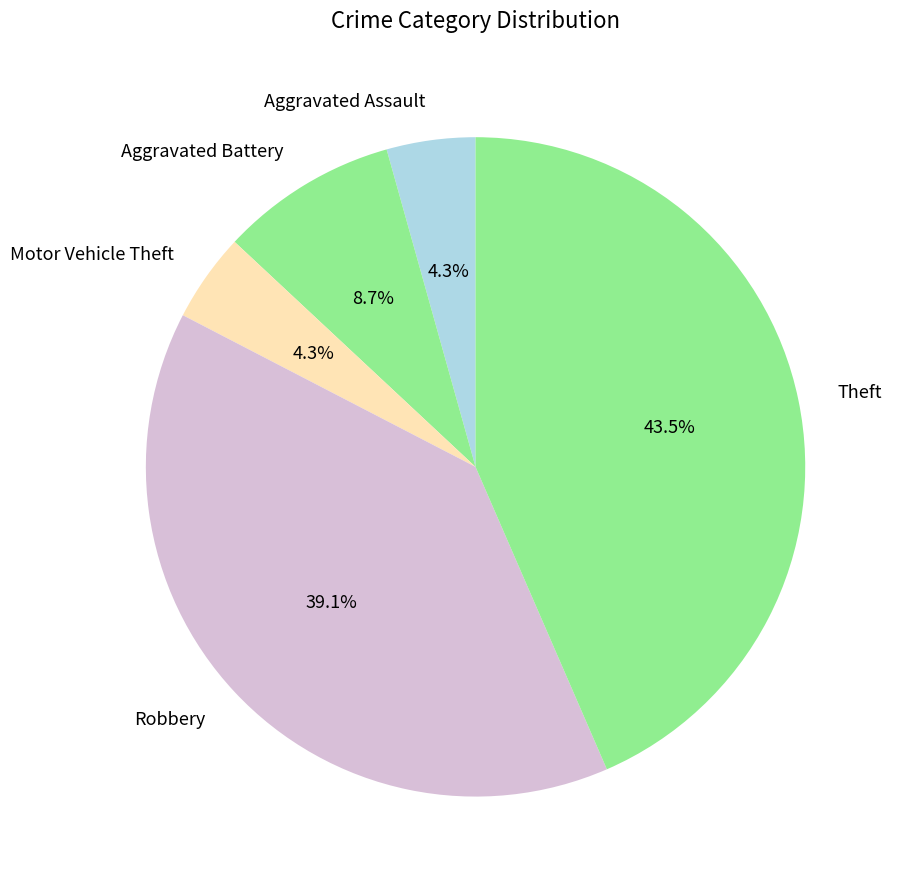

To the nearest percent, what portion does Robbery represent?

39%